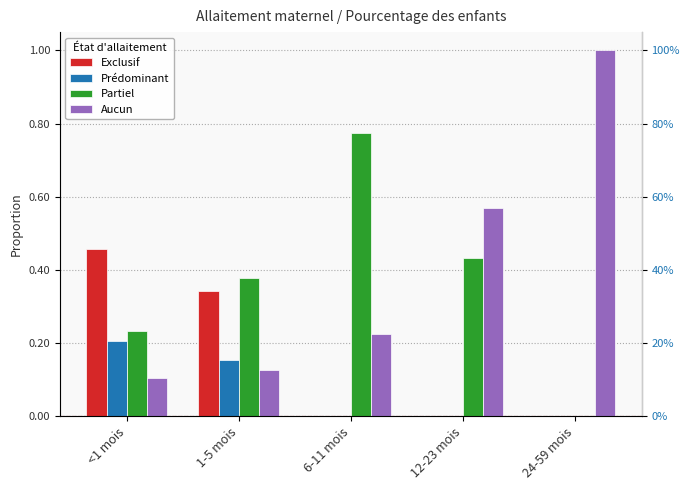

What is the difference between the Exclusif values at 1-5 mois and <1 mois?

0.1